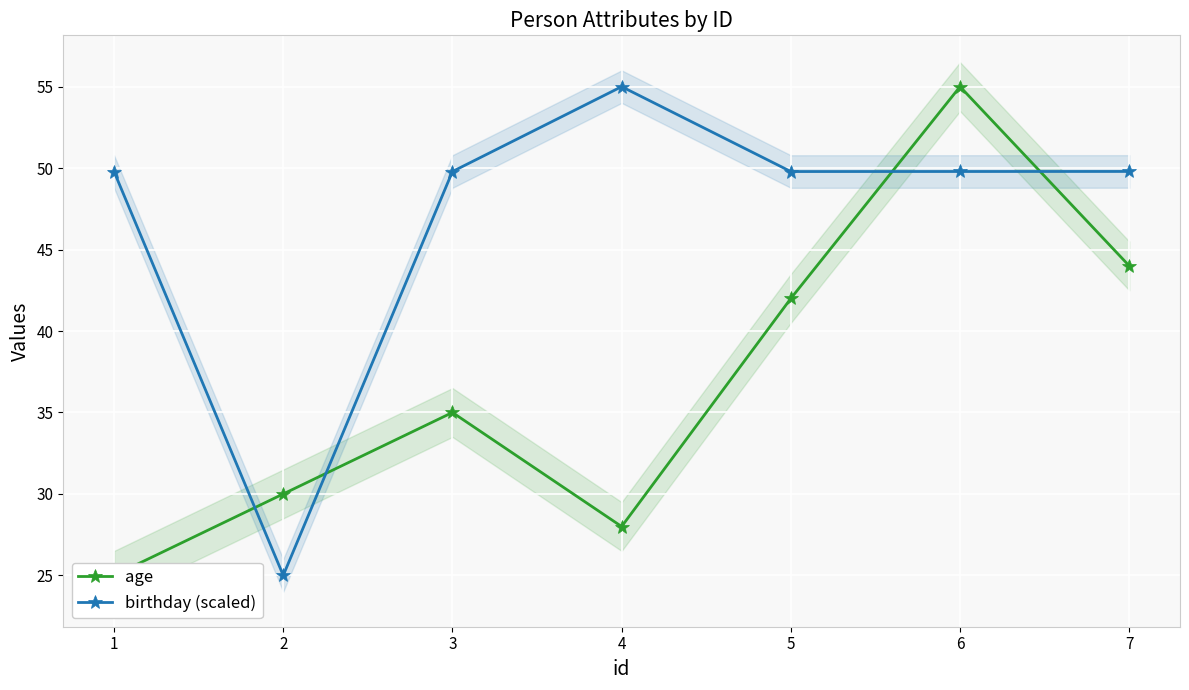

What is the sum of all birthday (scaled) values?

329.0